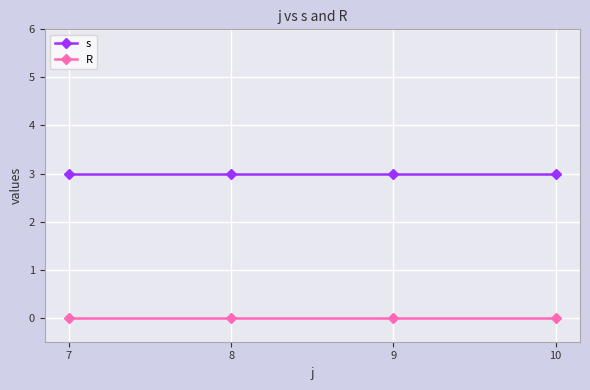

True or false: s has a value of 3 at 8.

True